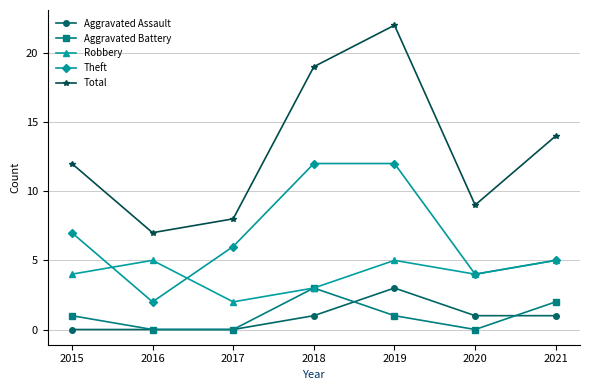

What are all the series names shown in the legend?

Aggravated Assault, Aggravated Battery, Robbery, Theft, Total